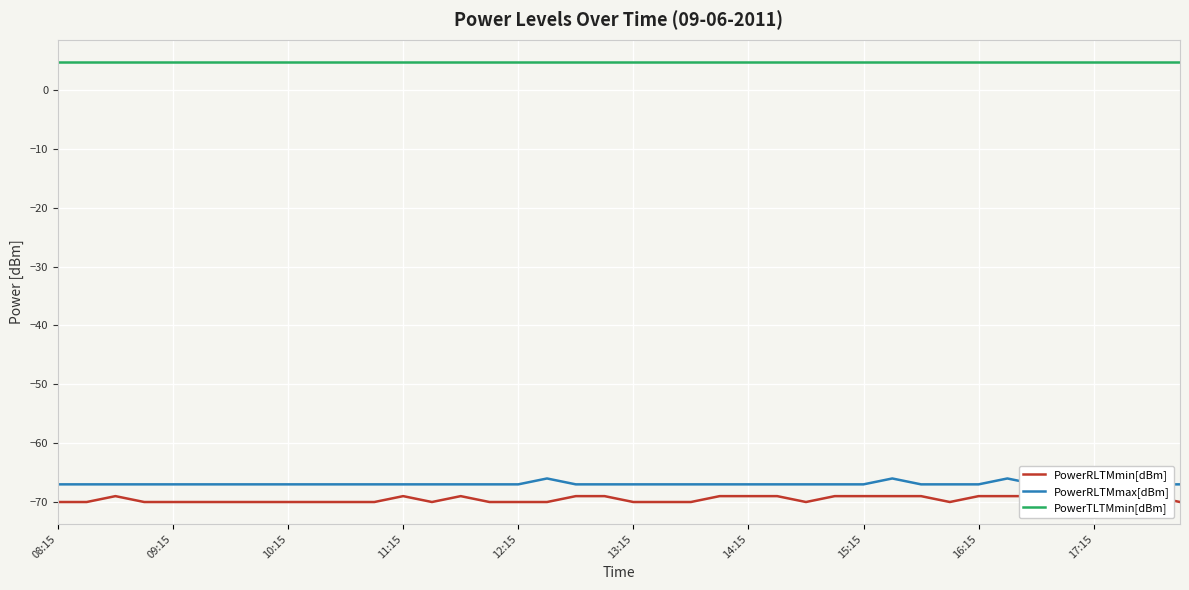

Is the value of PowerTLTMmin[dBm] at 16 greater than the value of PowerRLTMmin[dBm] at 38?

Yes